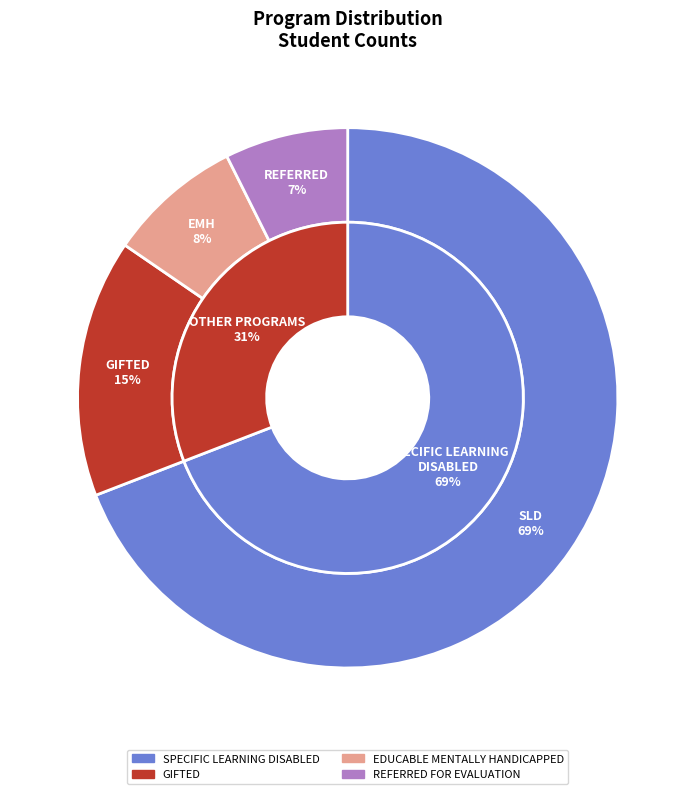

To the nearest percent, what percentage of the pie is EDUCABLE MENTALLY HANDICAPPED?

8%